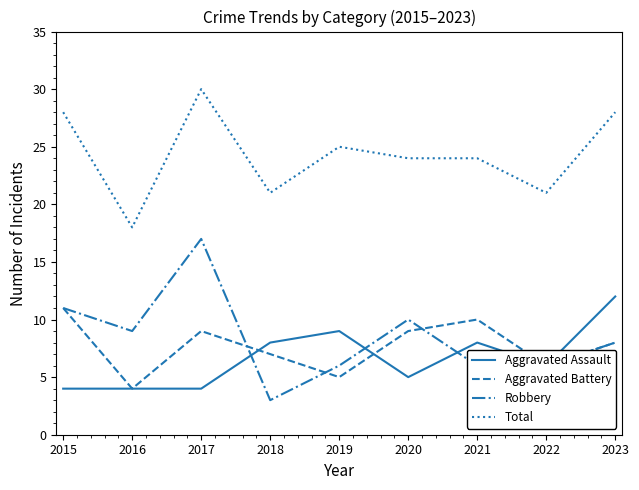

At which category does the chart reach its minimum across all series?

2018